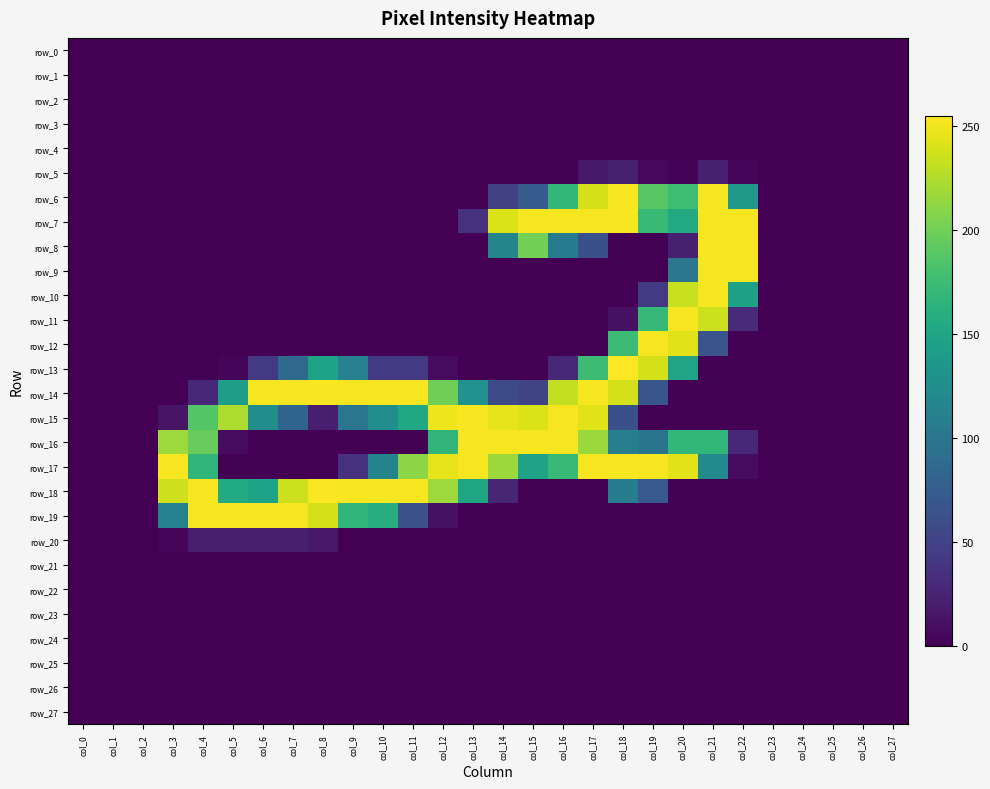

Is it true that row_17 equals 246 at col_12?

True